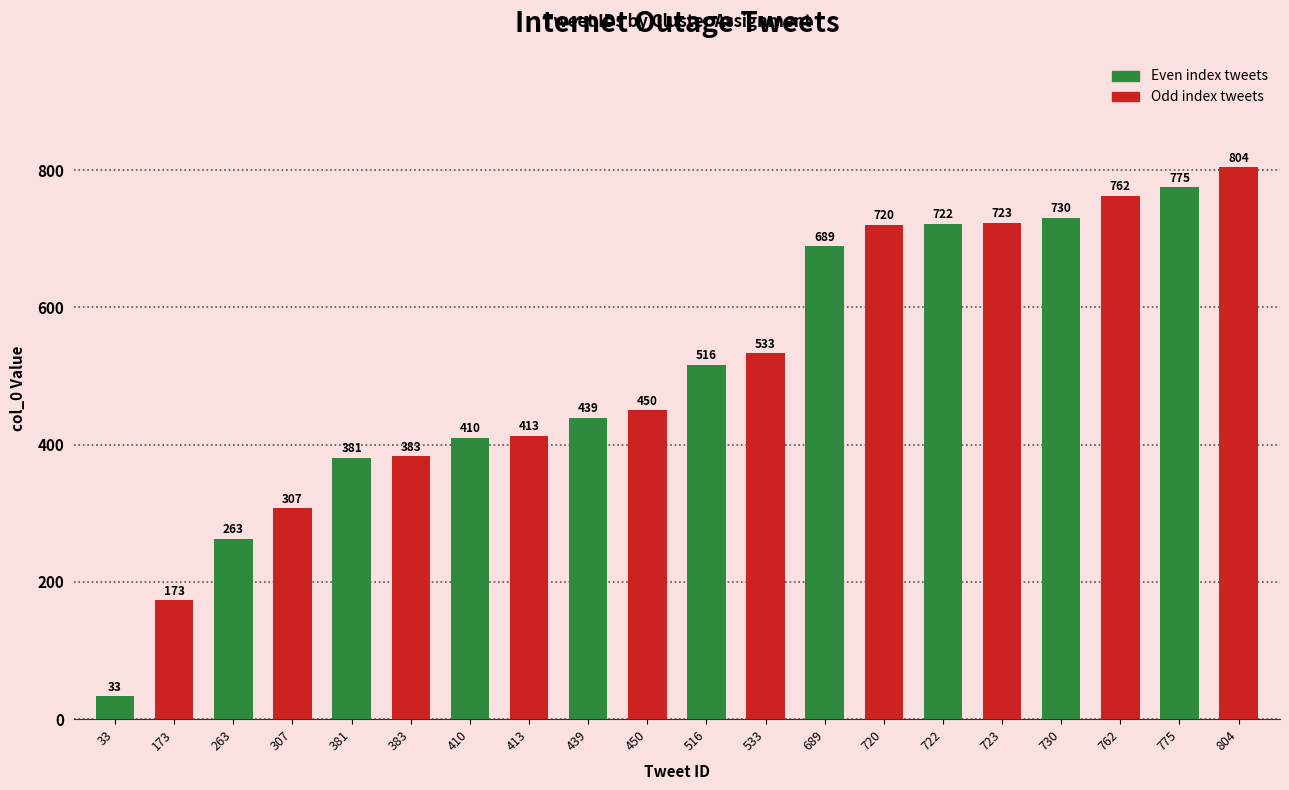

Is it true that the value at 804 is 371?

False